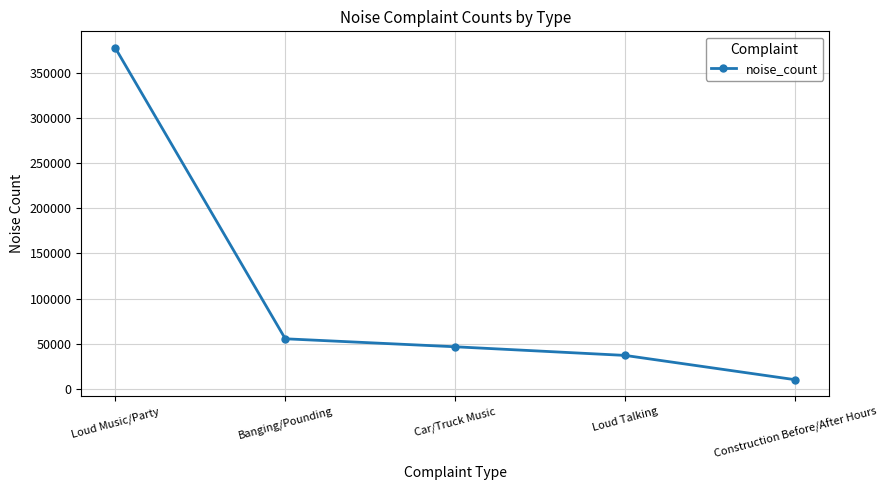

Read the value at Construction Before/After Hours, to the nearest 10.

10310